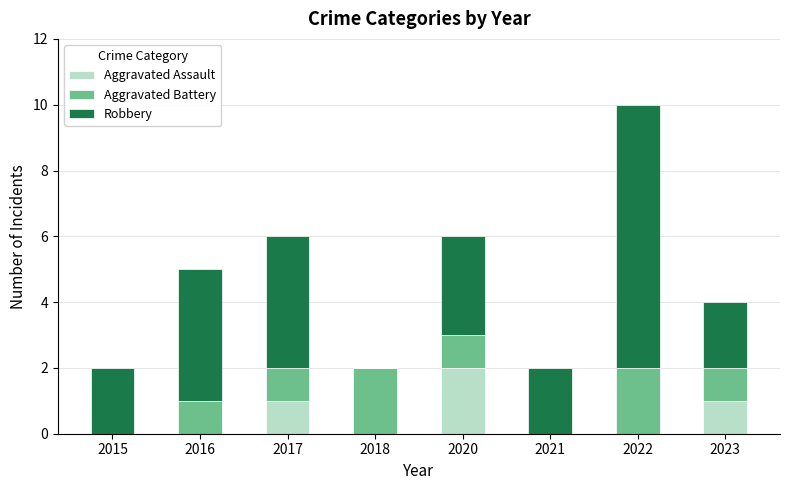

The Aggravated Assault series shows 1 at 2017. True or false?

True